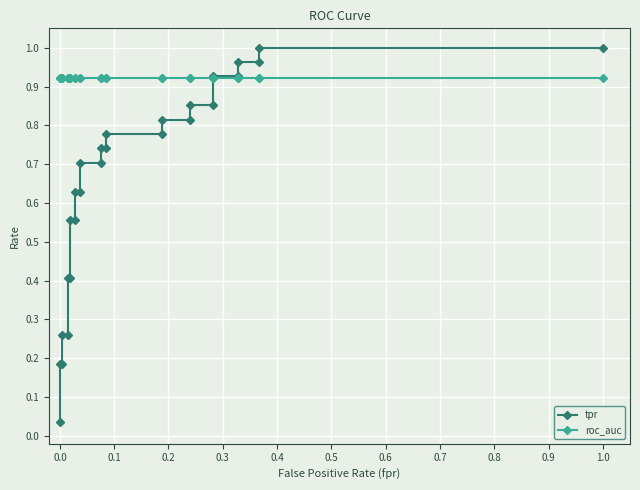

What is the average value of the roc_auc series?

0.9